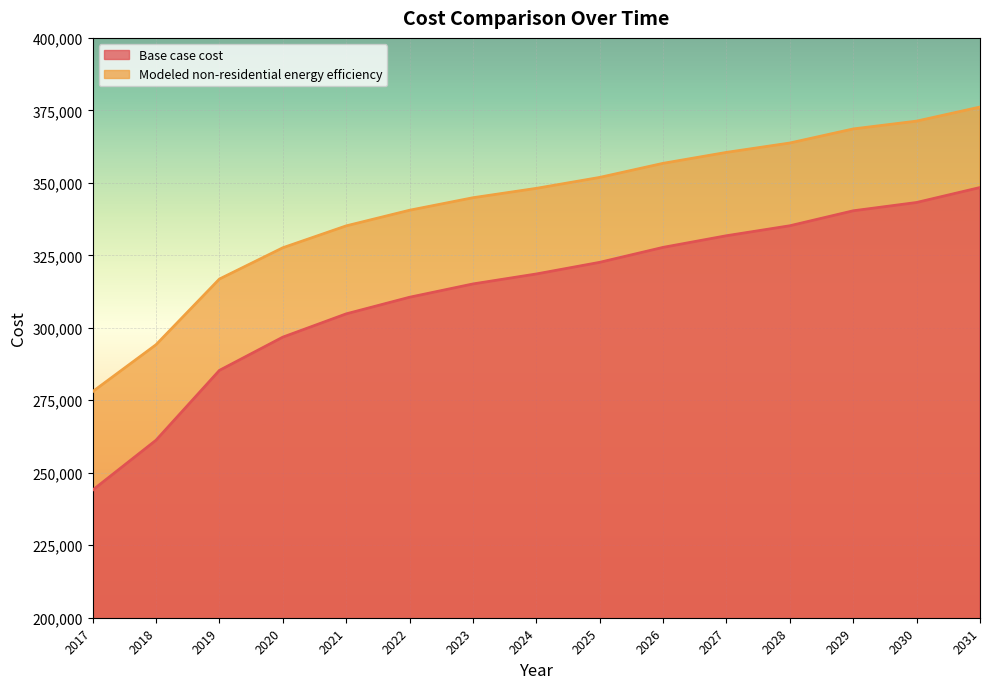

True or false: Base case cost and Modeled non-residential energy efficiency cross at least once.

False